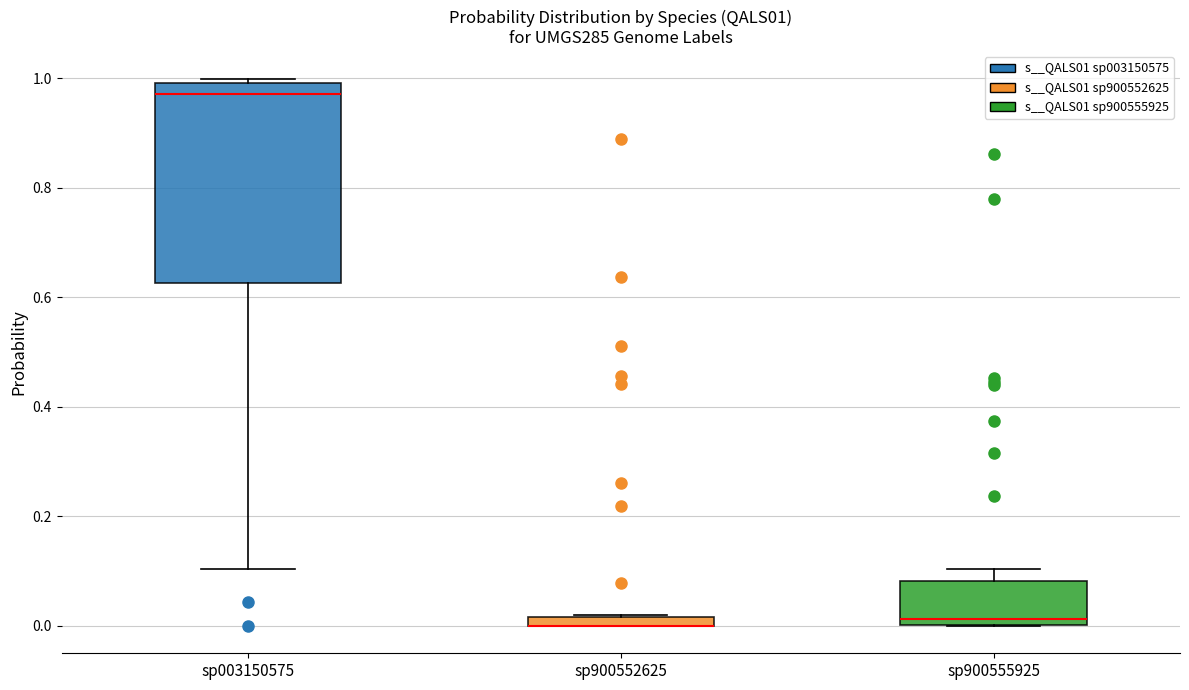

Where is the lower edge of the box for sp900552625 on the y-axis? The values are not printed on the chart, so give them approximately, as read against the axis.

0.00